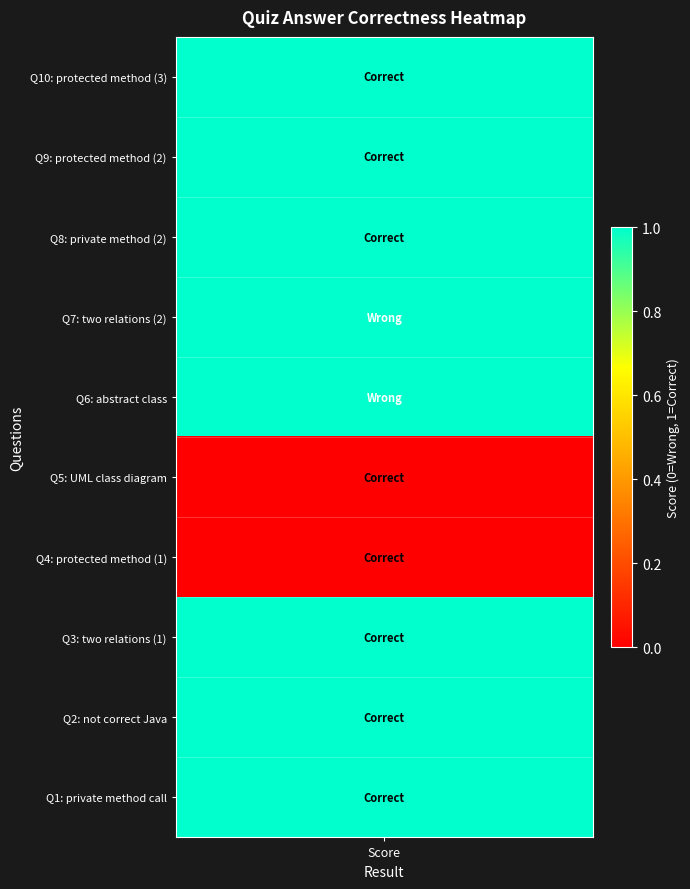

What is the maximum value shown in the chart?

1